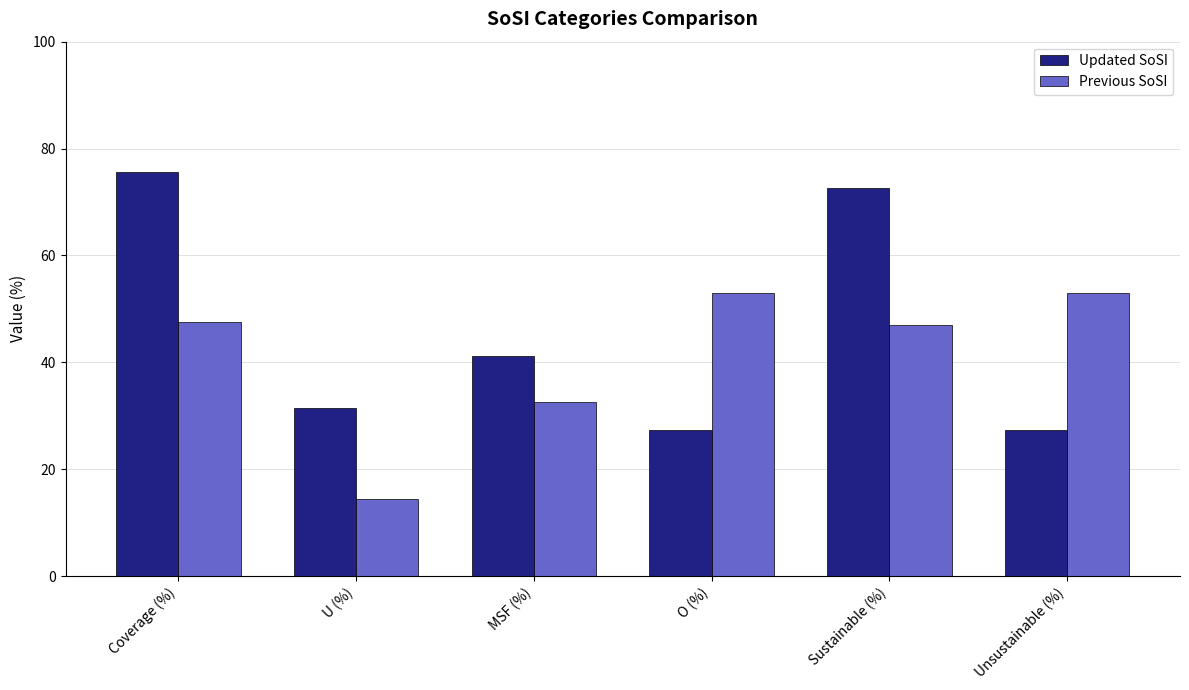

Reading left to right, transcribe all the data shown in this chart.

Updated SoSI: Coverage (%)=75.6	U (%)=31.5	MSF (%)=41.2	O (%)=27.3	Sustainable (%)=72.7	Unsustainable (%)=27.3
Previous SoSI: Coverage (%)=47.5	U (%)=14.4	MSF (%)=32.5	O (%)=53.1	Sustainable (%)=46.9	Unsustainable (%)=53.1